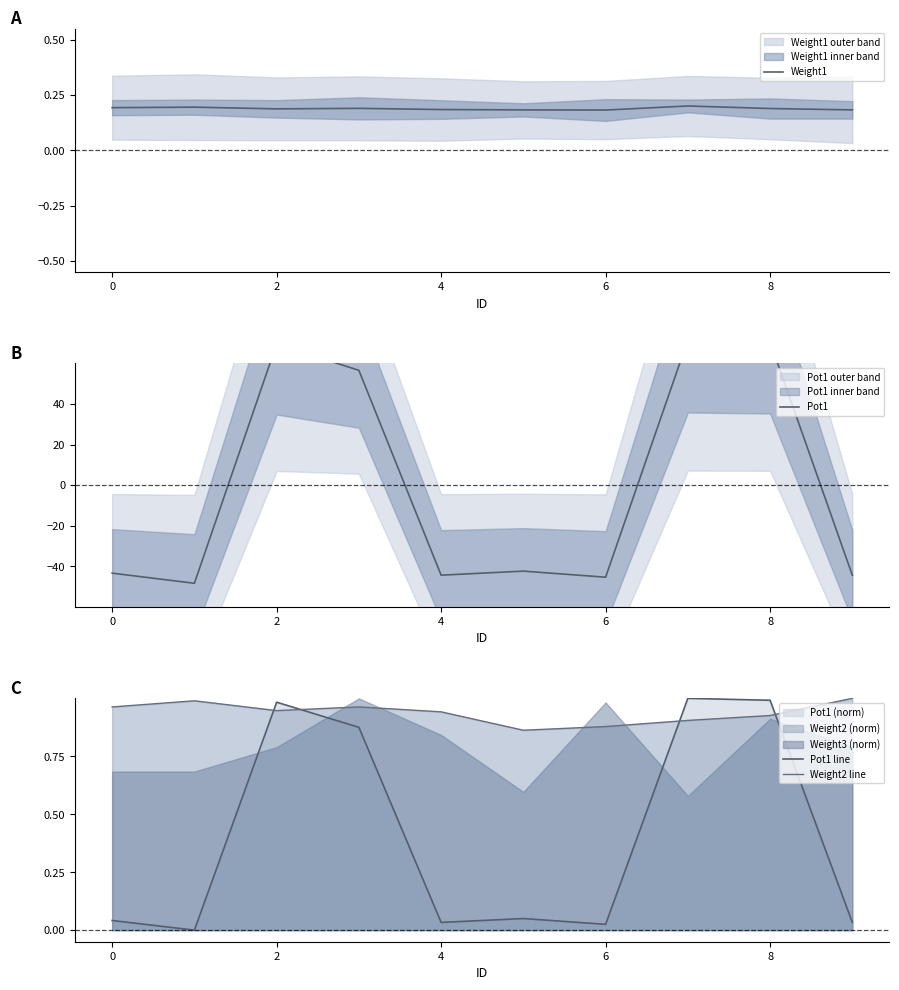

At how many categories does at least one series exceed -32?

10